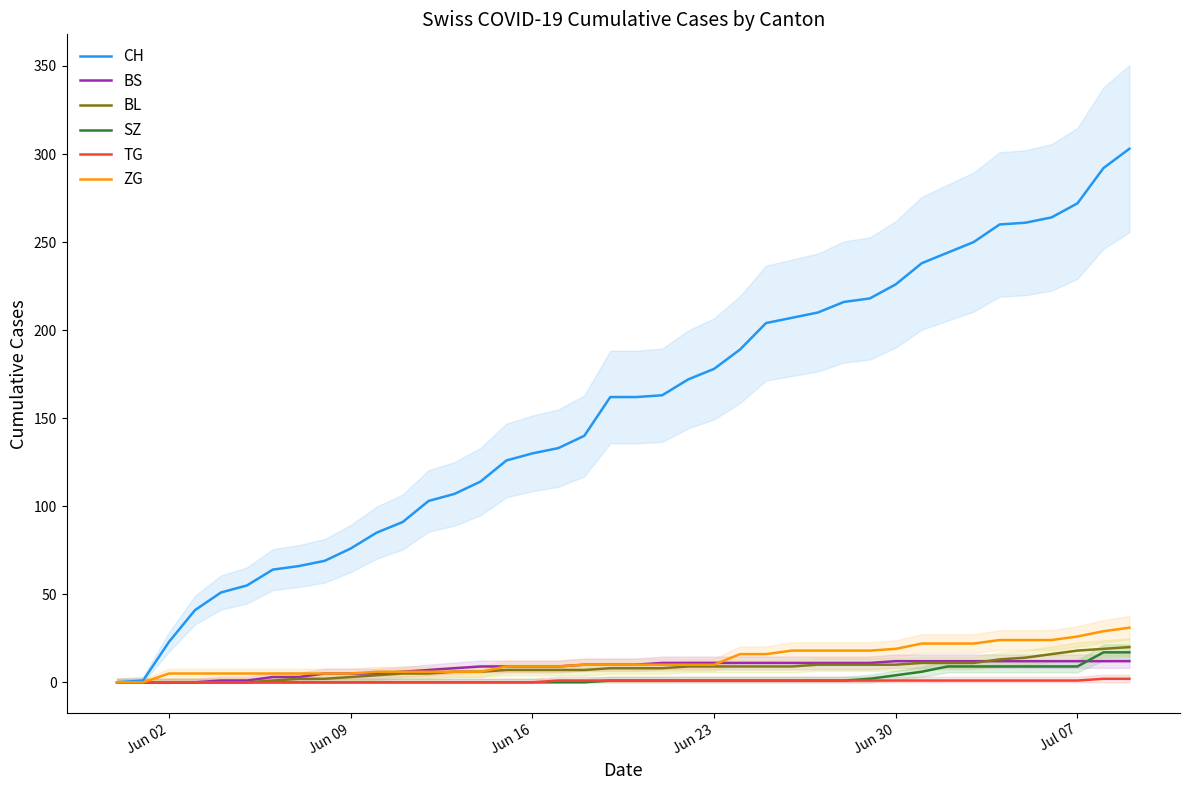

What is the highest value of the BS series?

12